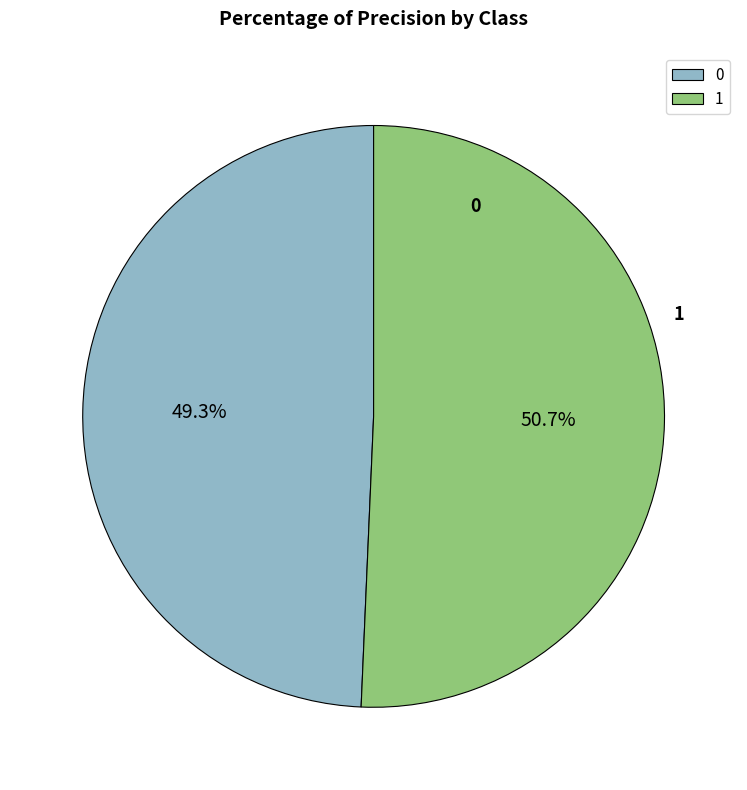

What is the largest slice in the pie chart?

1